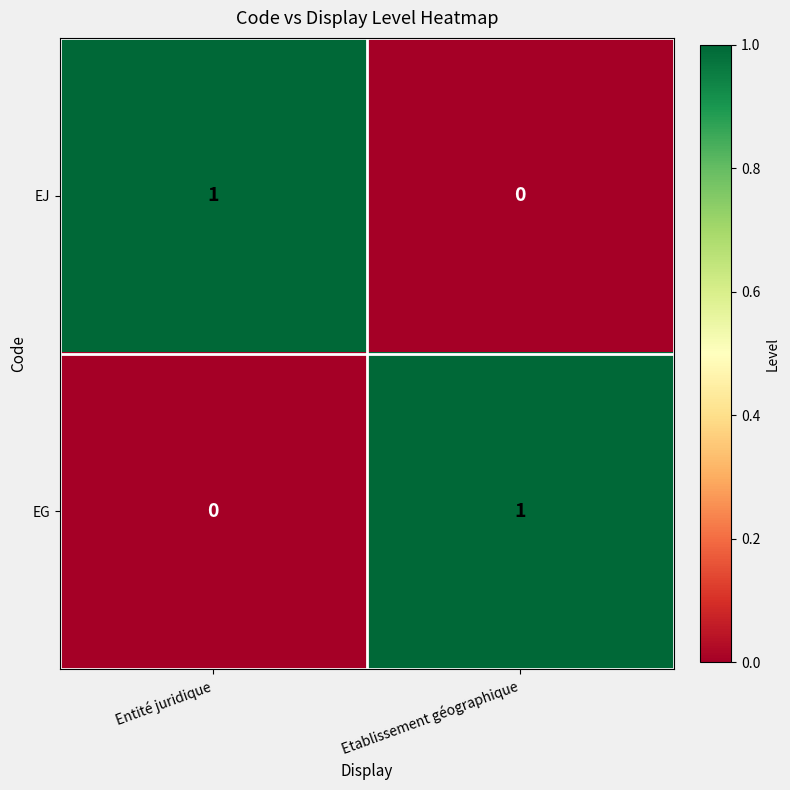

At which label does EJ reach its peak?

Entité juridique